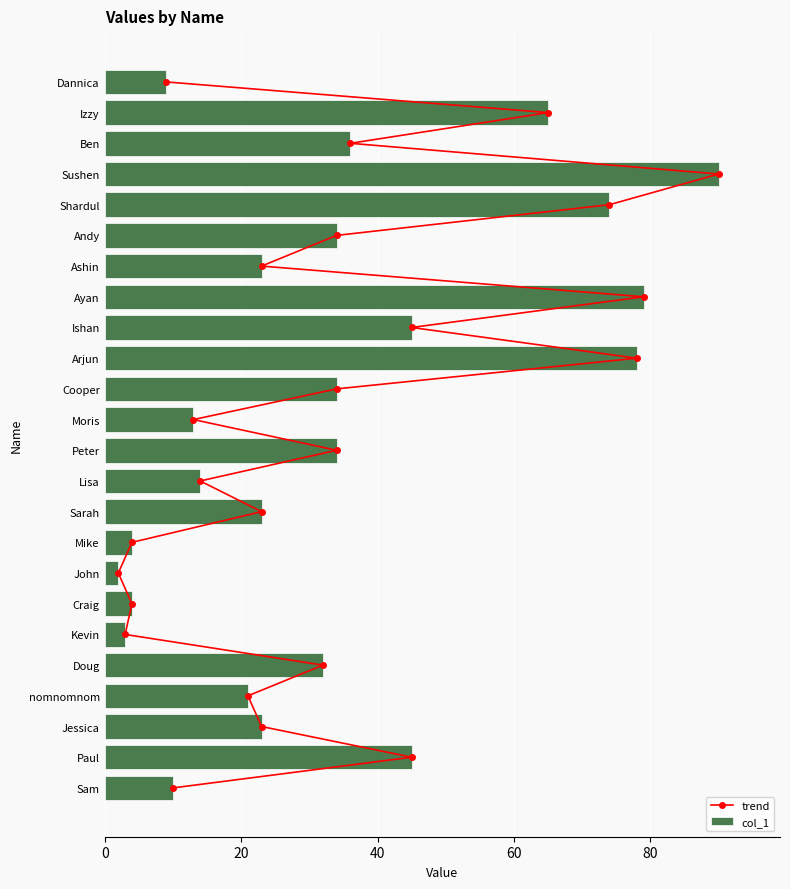

Is it true that col_1 equals 14 at Lisa?

True